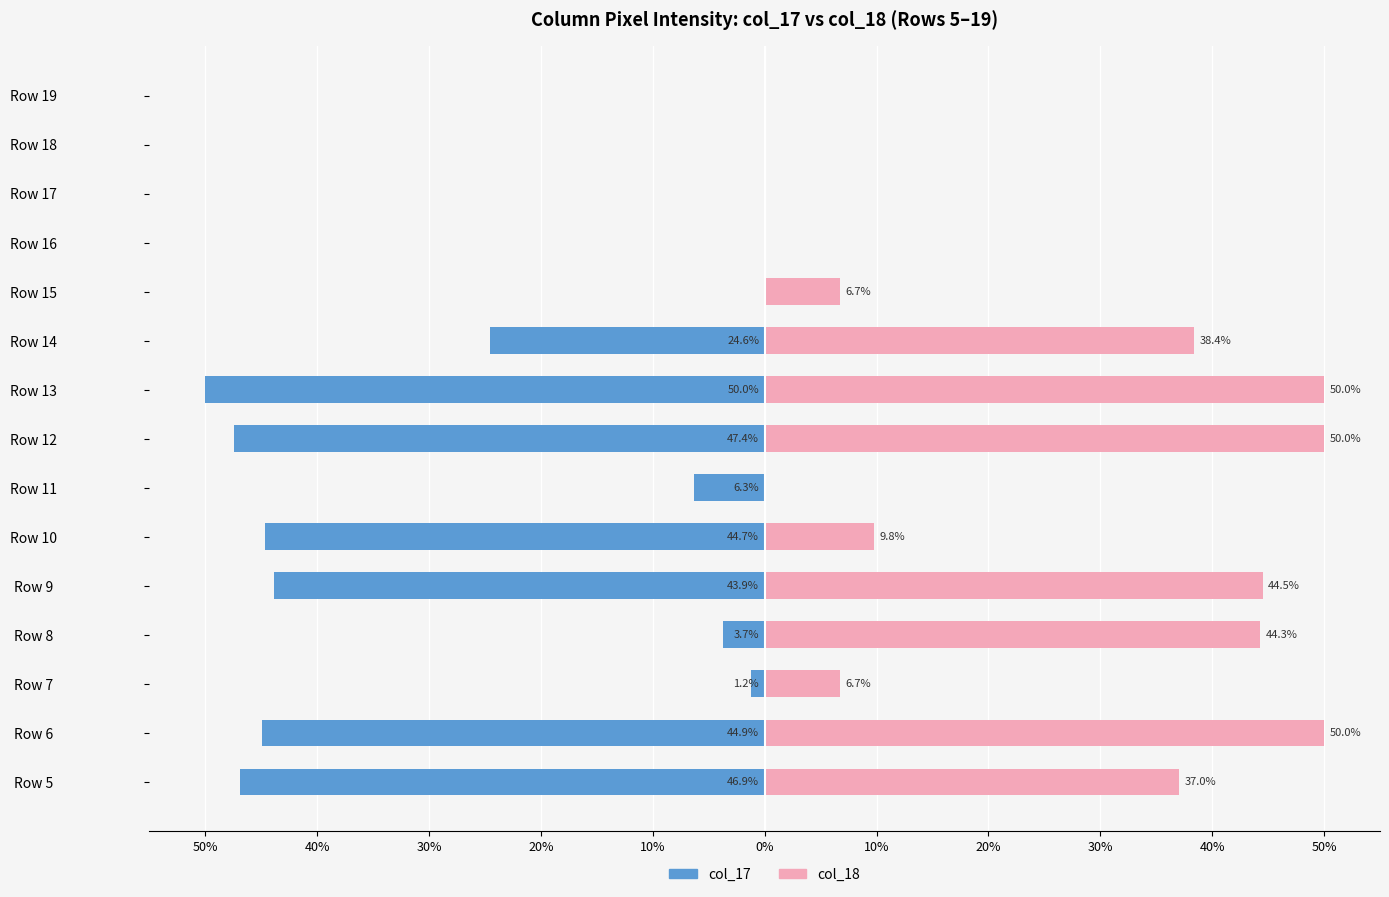

The col_18 series shows 50.0 at Row 6. True or false?

True